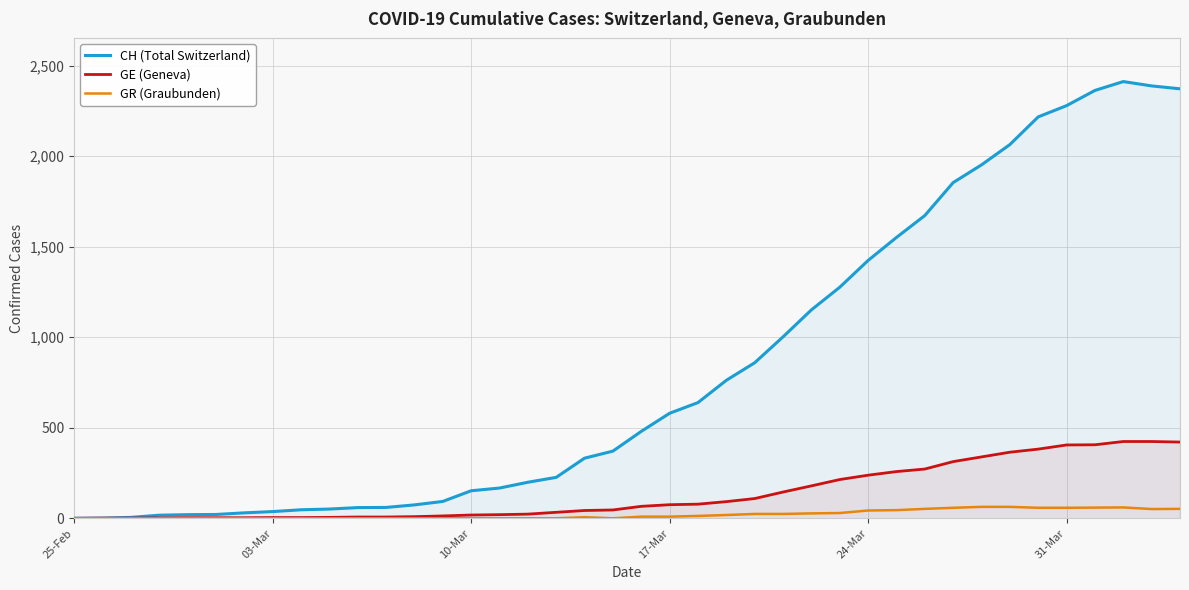

Which label corresponds to the smallest value in the chart?

25-Feb